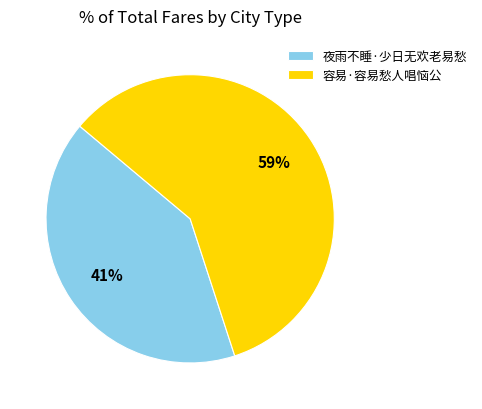

Is it true that 容易·容易愁人唱恼公 is 59% of the pie?

True